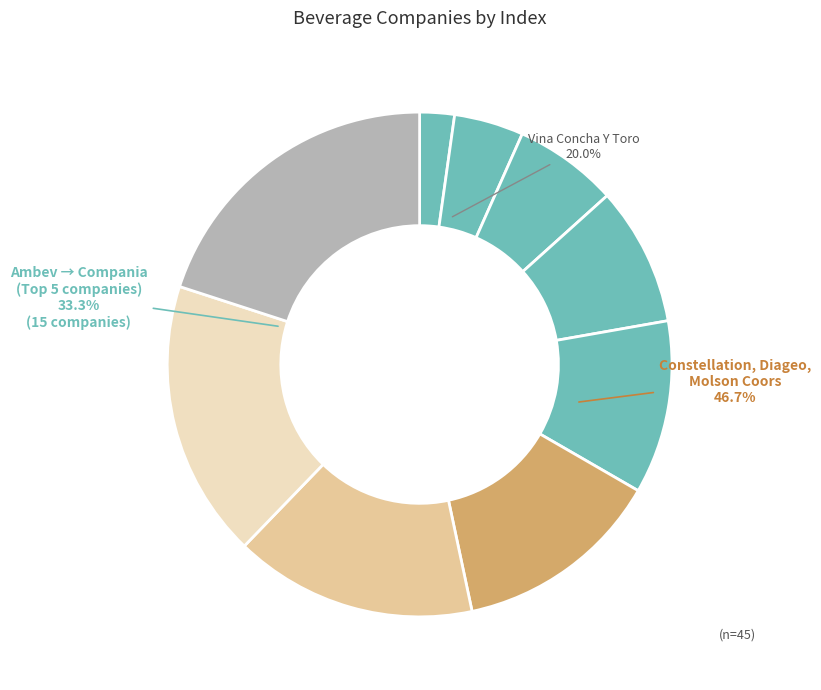

What portion of the pie excludes Vina Concha Y Toro?

80.0%